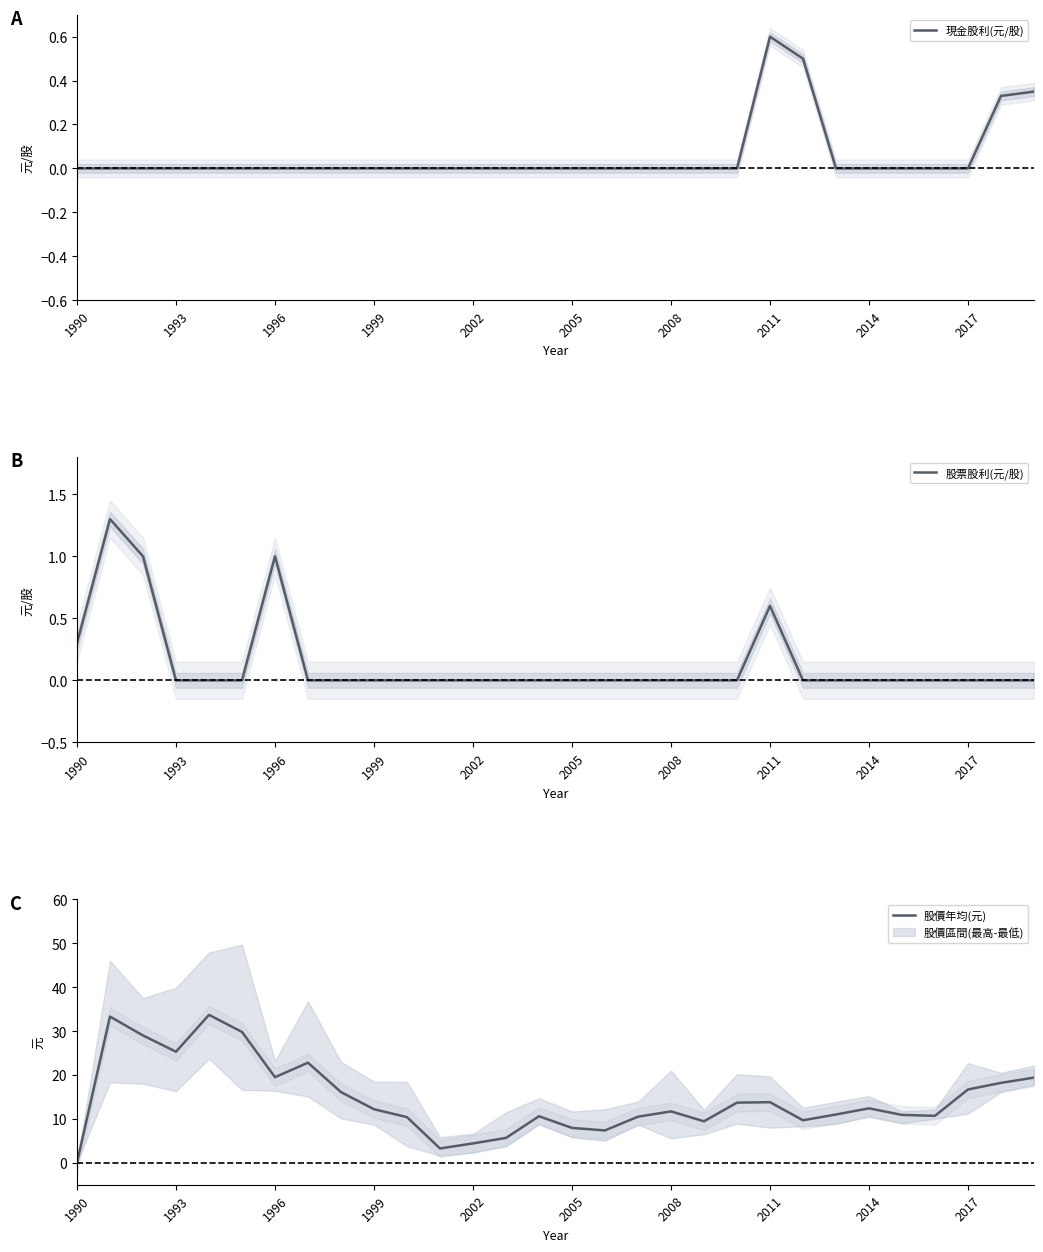

True or false: 現金股利(元/股) has a value of 0.0 at 2002.

True